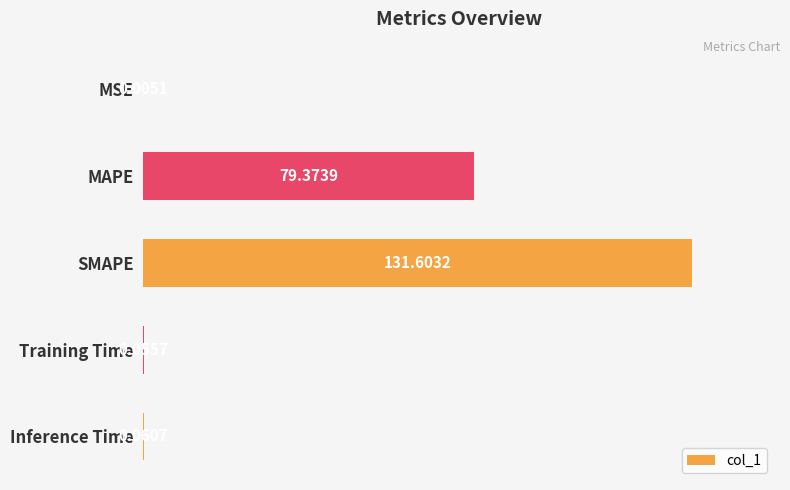

What is the average value?

42.2